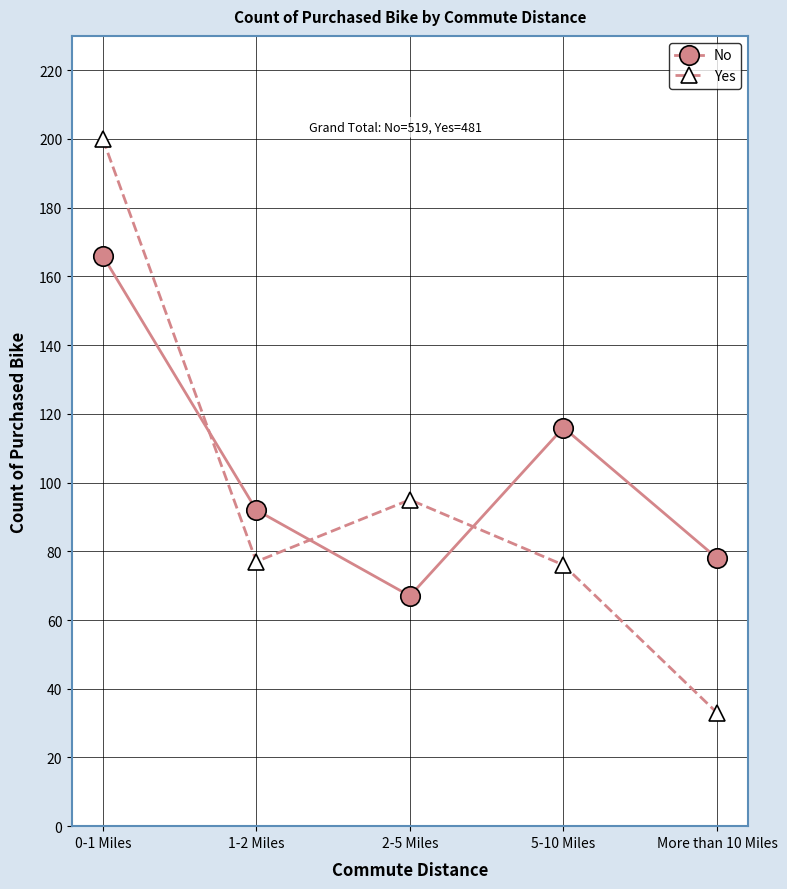

True or false: No has a value of 67 at 2-5 Miles.

True